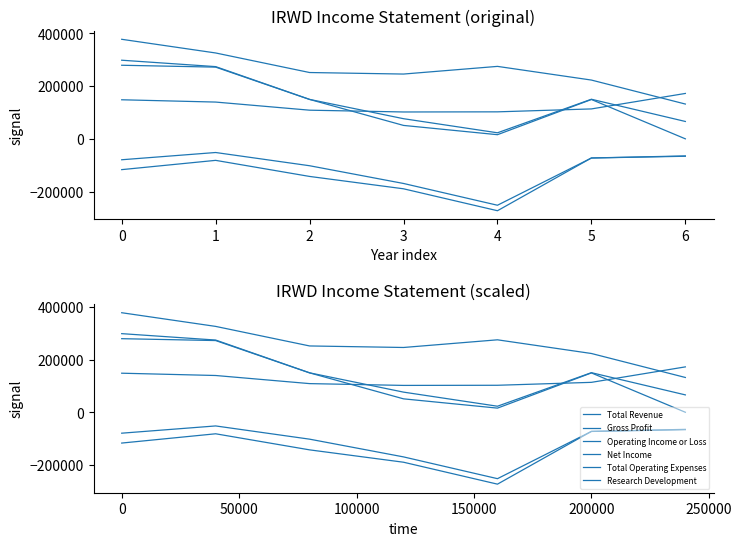

What are all the series names shown in the legend?

Total Revenue, Gross Profit, Operating Income or Loss, Net Income, Total Operating Expenses, Research Development